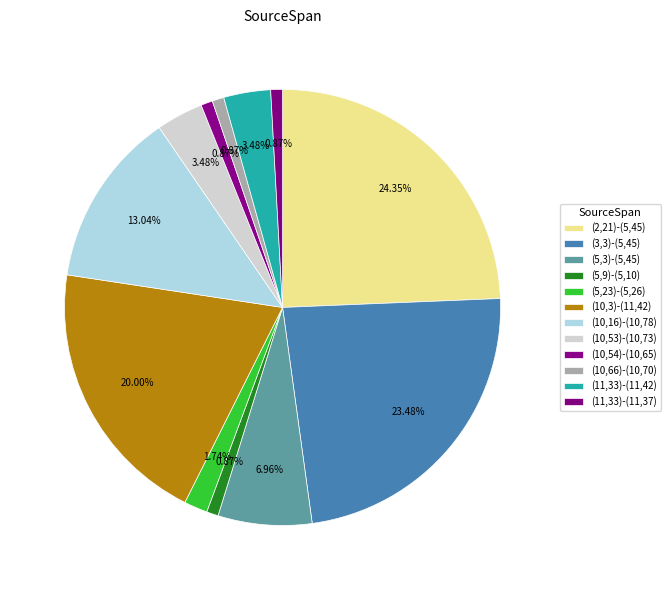

What percentage do (10,66)-(10,70) and (5,9)-(5,10) together represent?

1.7%